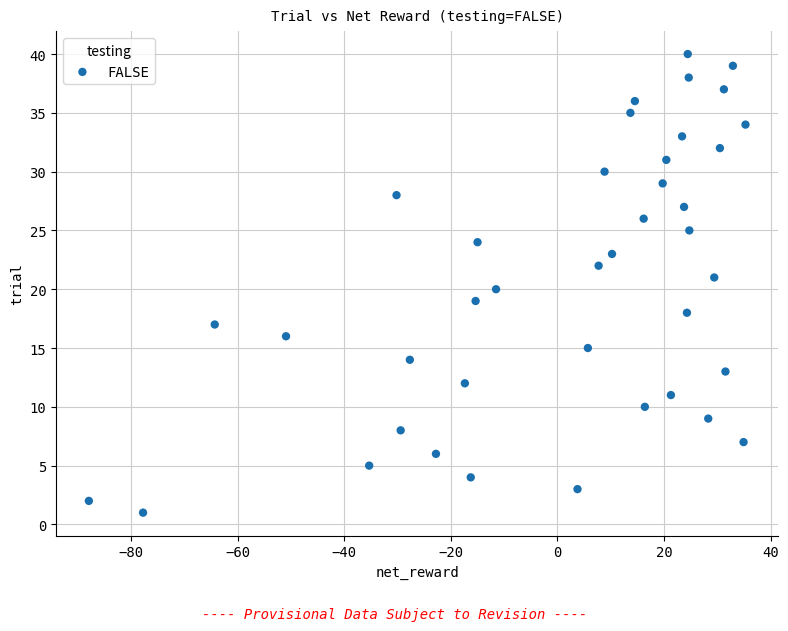

What is the range of Y values (max minus min)?

39